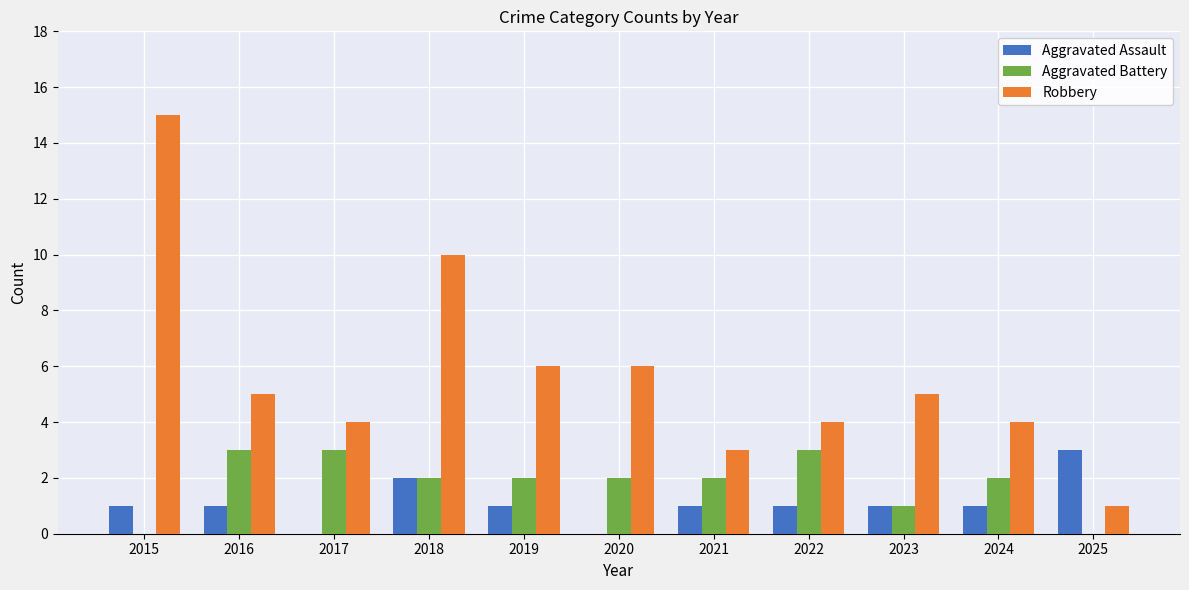

What value does the Robbery series have at 2015, to the nearest 5?

15